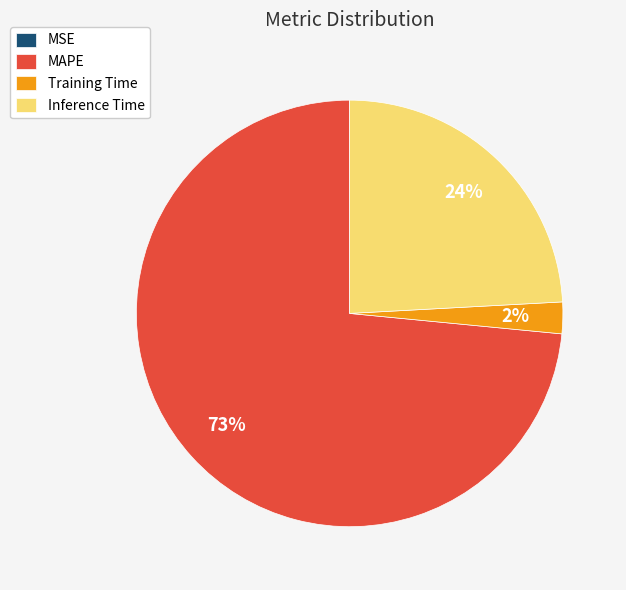

Which has a higher value, Training Time or MAPE?

MAPE